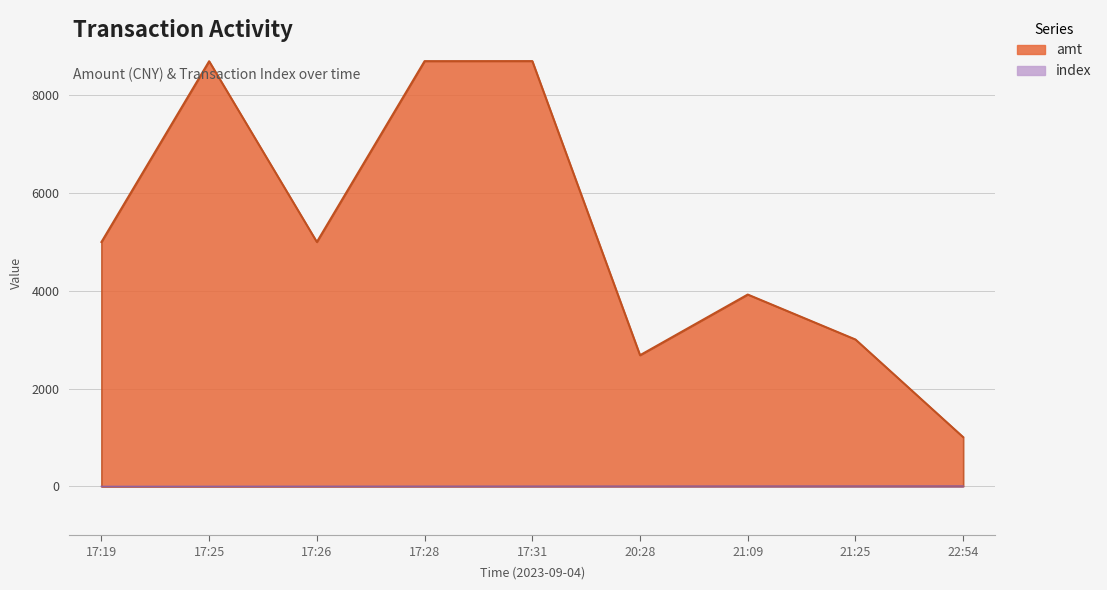

How many series are shown in this chart?

2